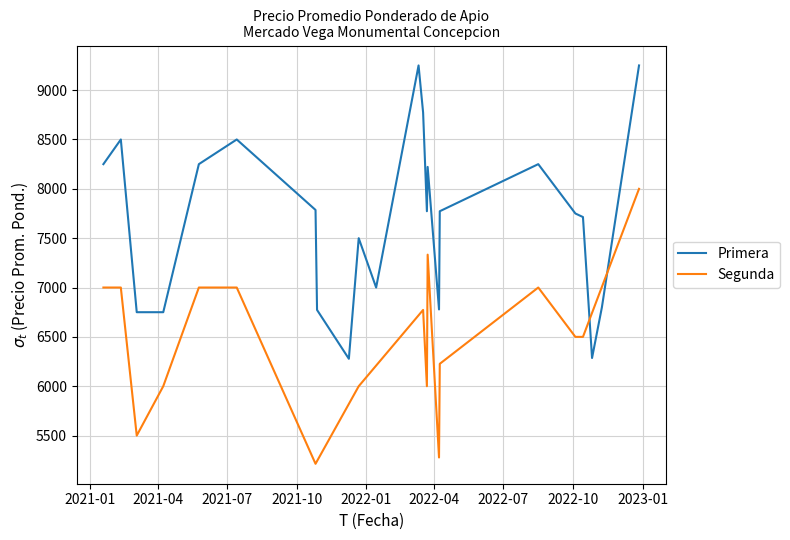

Is this an area chart (filled region under the line)?

No